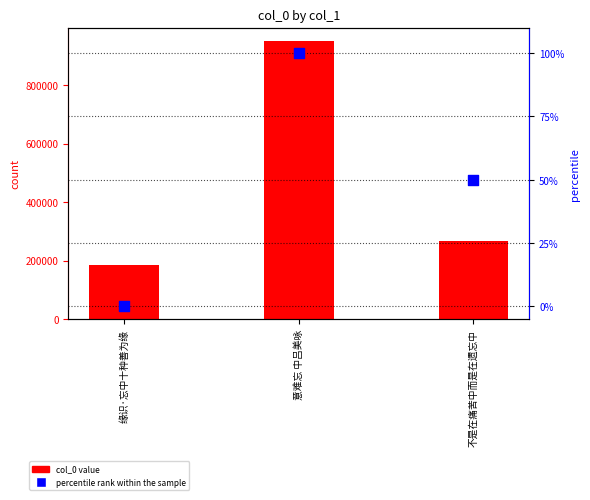

Is the value of percentile rank within the sample at 意难忘 中吕美咏 greater than the value of col_0 at 不是在痛苦中而是在遗忘中?

No